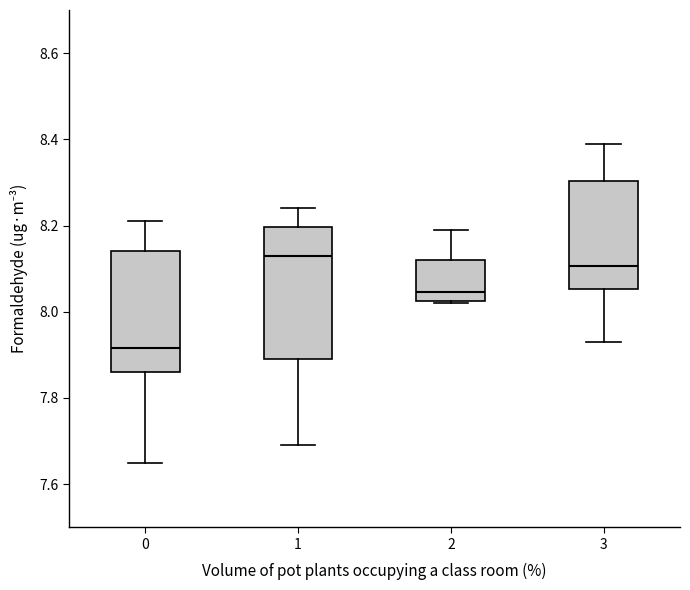

Reading left to right, transcribe this box plot: for each box, give where its median line is, the range the box spans, and where its two whiskers end, as read against the y-axis. The values are not printed on the chart, so give them approximately, as read against the axis.

0: median 7.92, box 7.86 to 8.14, whiskers 7.66 to 8.22
1: median 8.14, box 7.90 to 8.20, whiskers 7.70 to 8.24
2: median 8.04, box 8.02 to 8.12, whiskers 8.02 to 8.20
3: median 8.10, box 8.06 to 8.30, whiskers 7.94 to 8.40